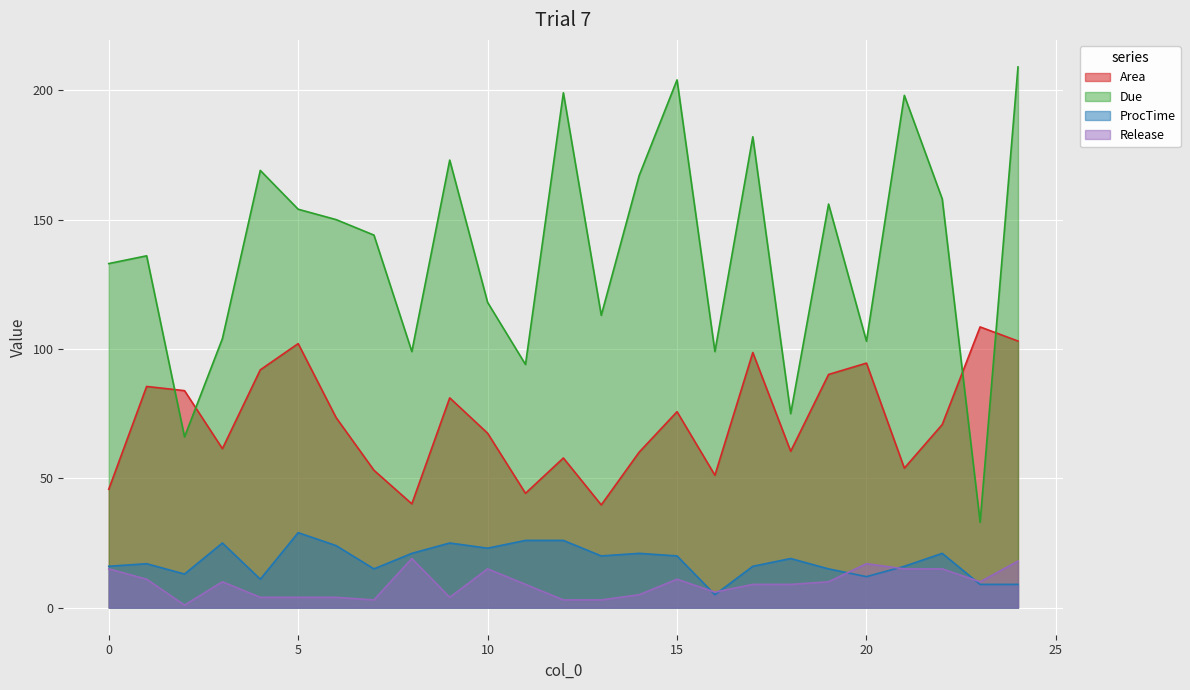

What is the spread (max minus min) of values at 9?

169.0